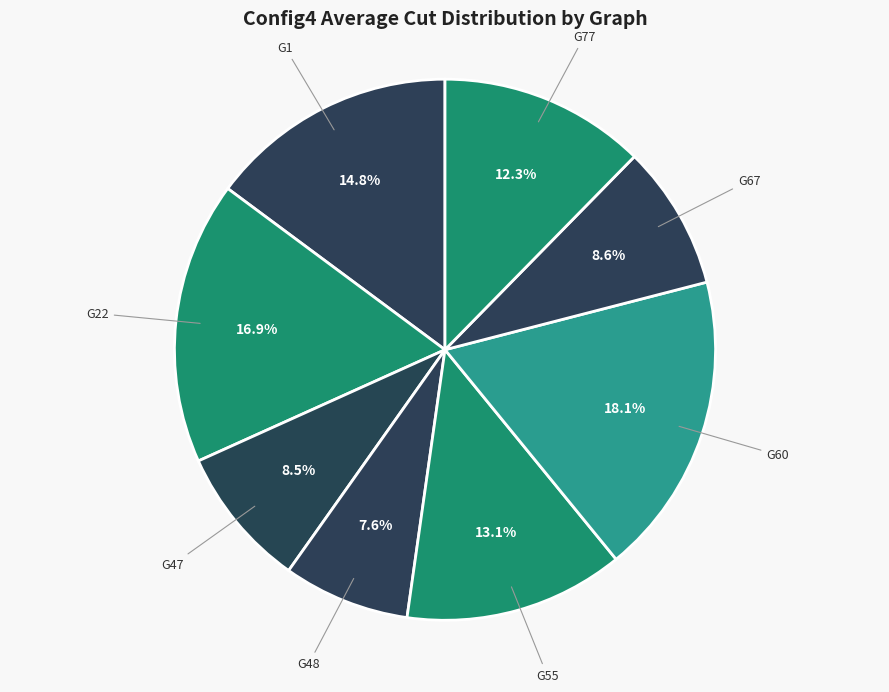

What portion of the pie excludes G48?

92.4%